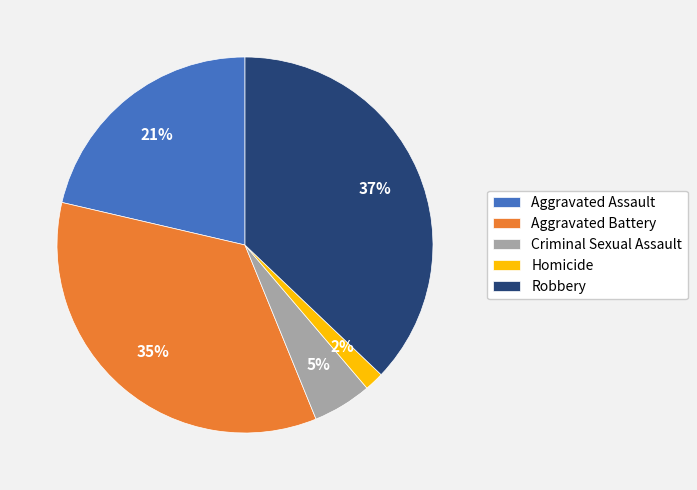

Which has a higher value, Aggravated Assault or Criminal Sexual Assault?

Aggravated Assault